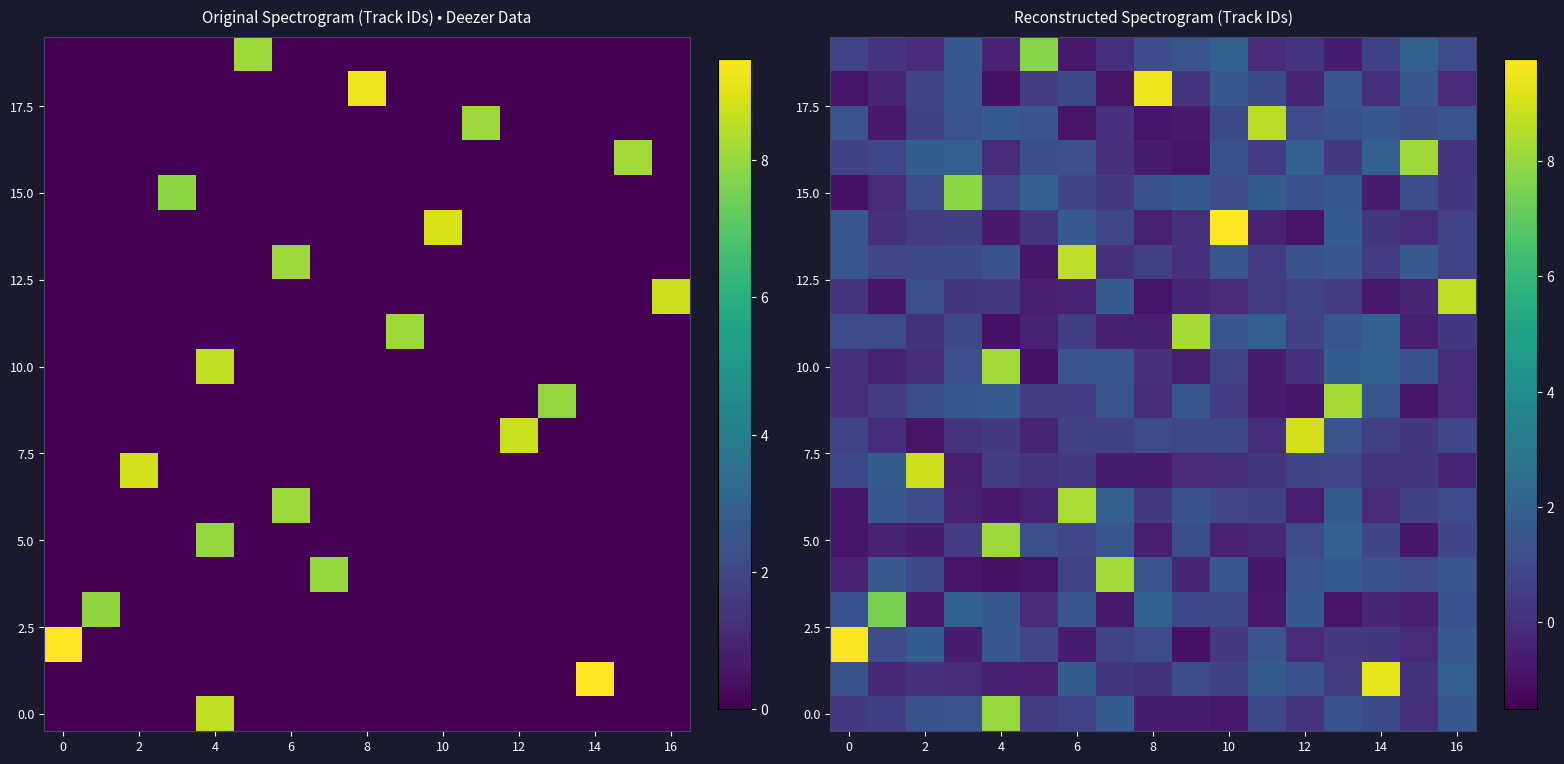

What is the total value across all series at 15?

16.4